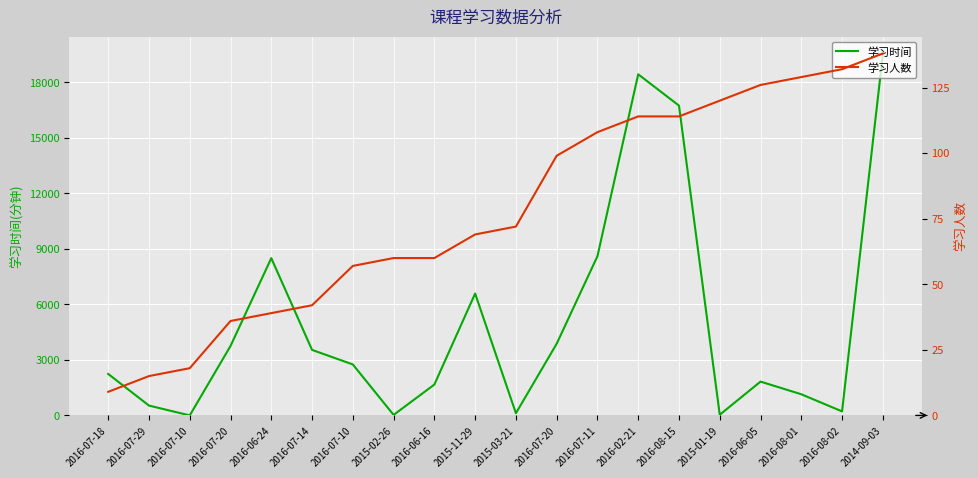

After their last crossing, which series has the higher values: 学习人数 or 学习时间?

学习时间